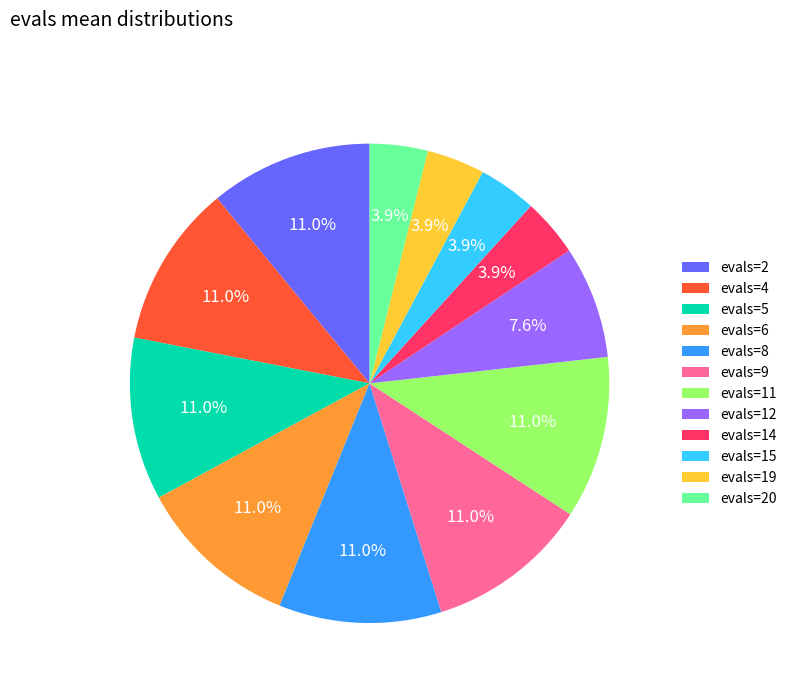

What portion of the pie excludes evals=19?

96.1%